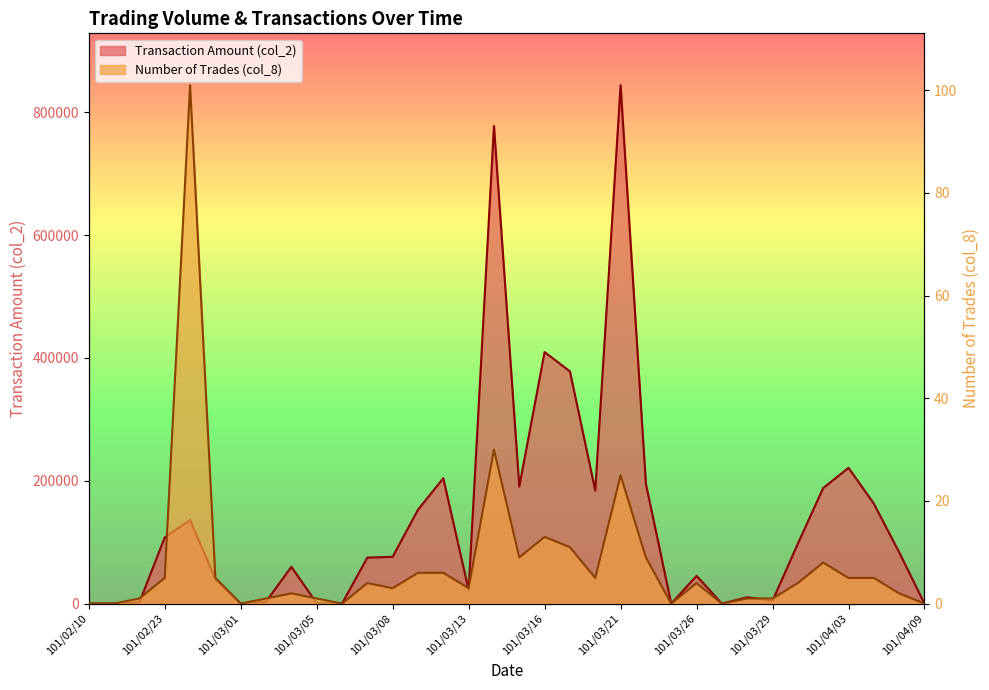

What is the difference between the maximum and second lowest values in the col_2 series?

844150